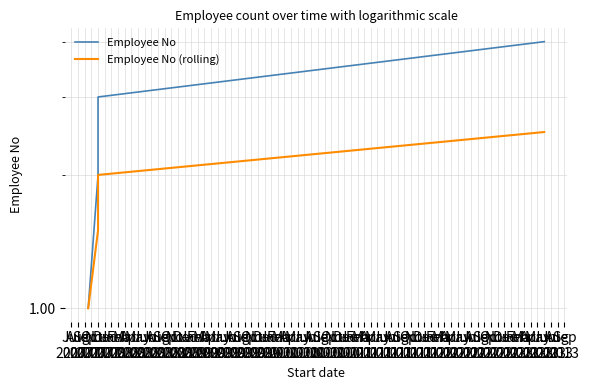

Where does the Employee No series first go above 3?

Jun 2013